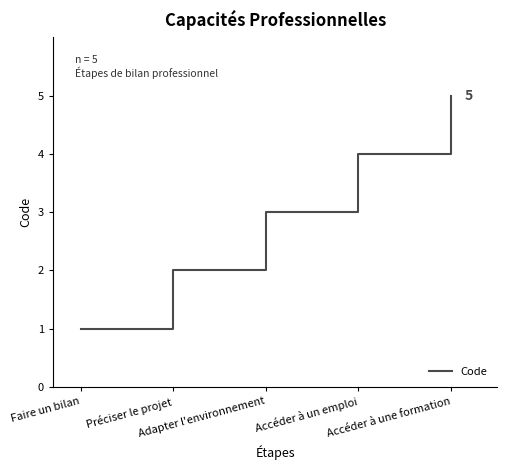

What is the change in value from Accéder à un emploi to Accéder à une formation?

+1